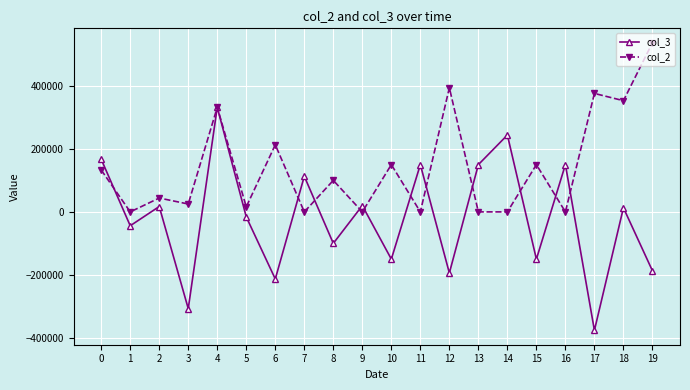

Rank the series by their maximum value, from lowest to highest.

col_3, col_2